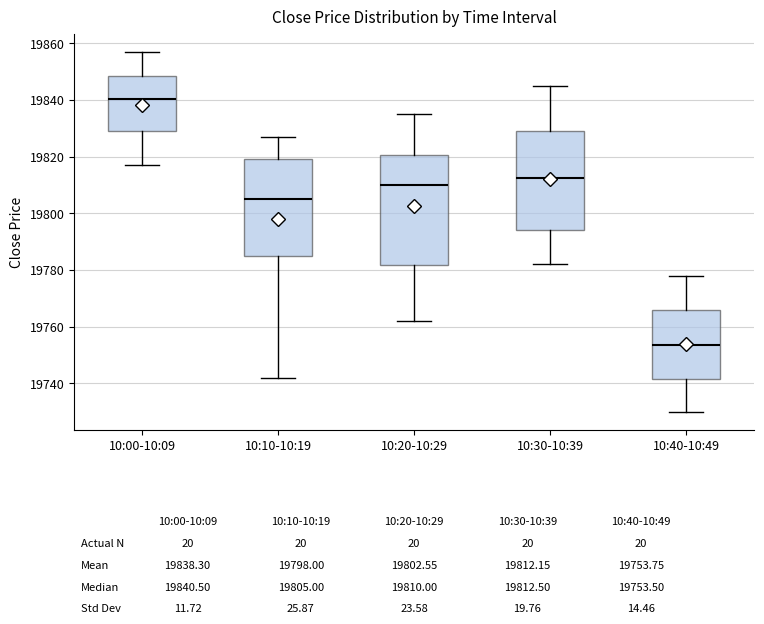

Which box has the highest median line?

10:00-10:09